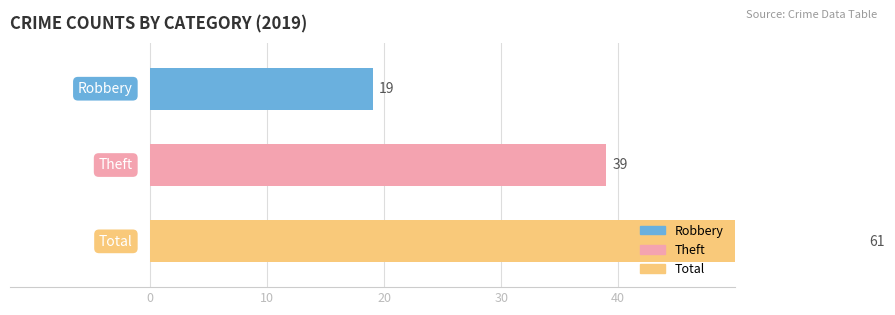

Which series has the largest range (max minus min)?

Total